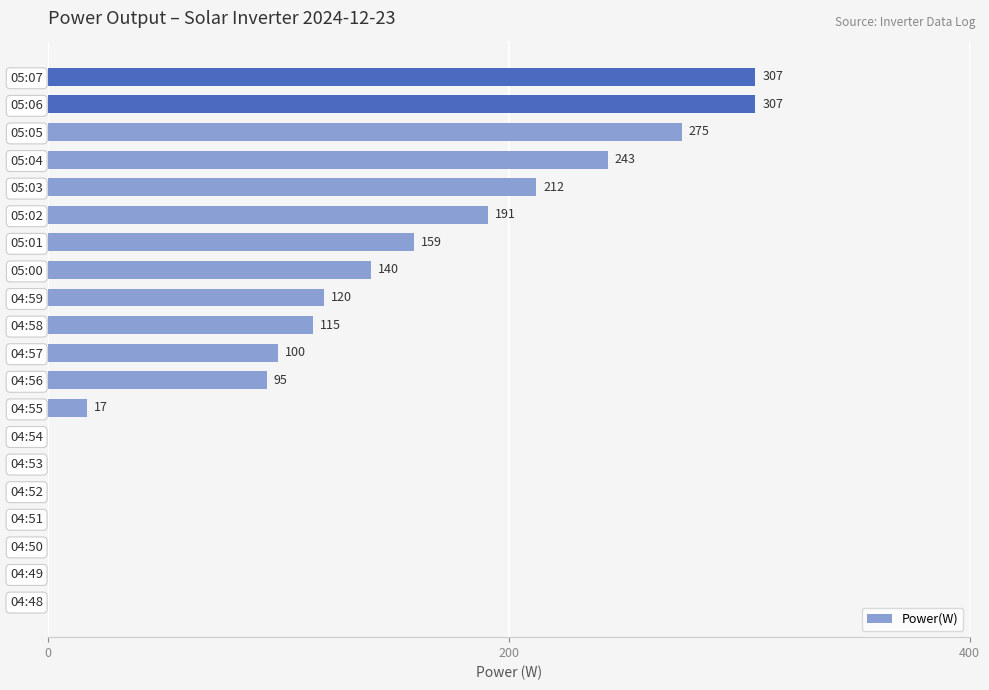

What is the change in value from 04:53 to 05:00?

+140